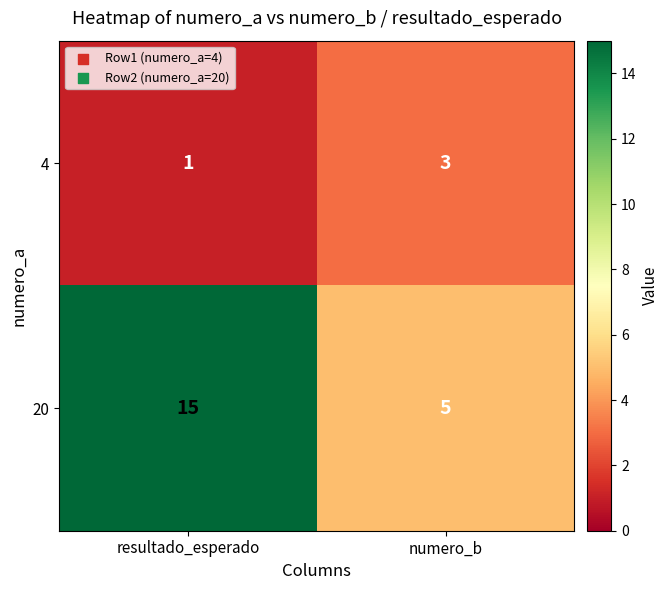

Which label corresponds to the smallest value in the chart?

resultado_esperado